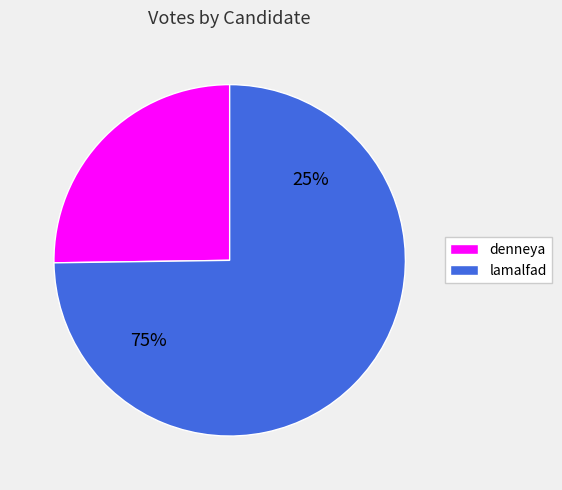

What percentage is the denneya slice, to the nearest percent?

25%